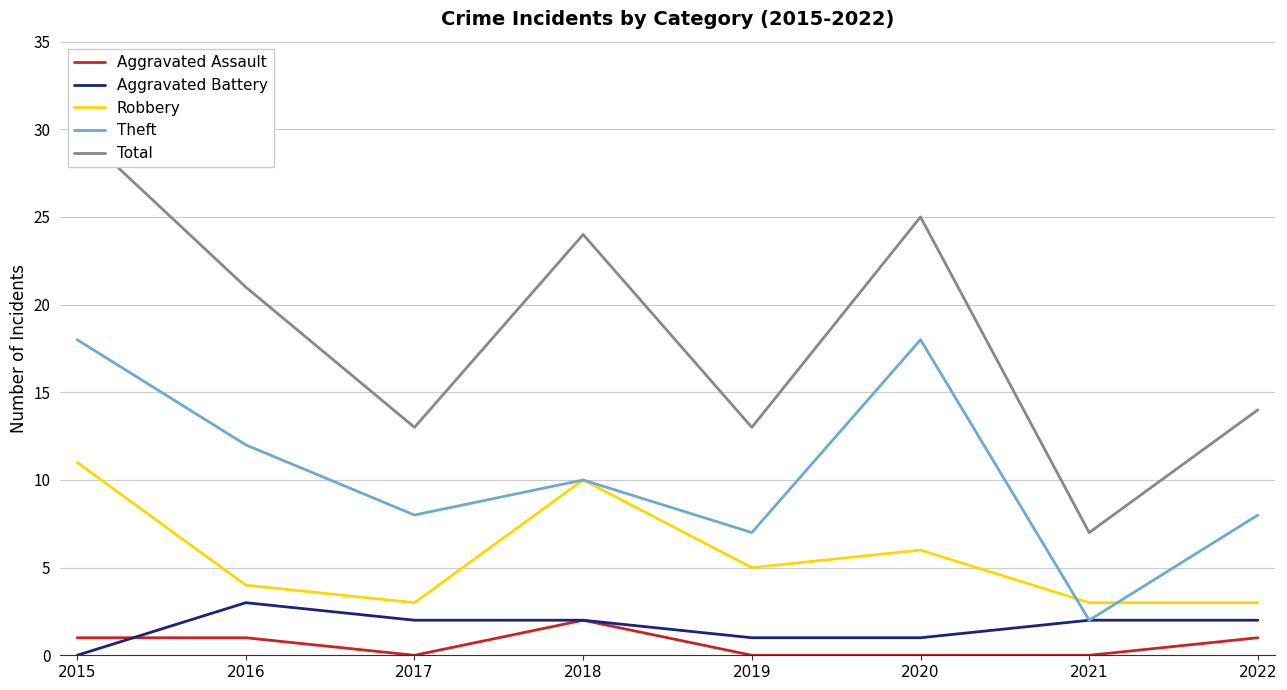

What is the value of the Robbery point at the 7th from the left?

3